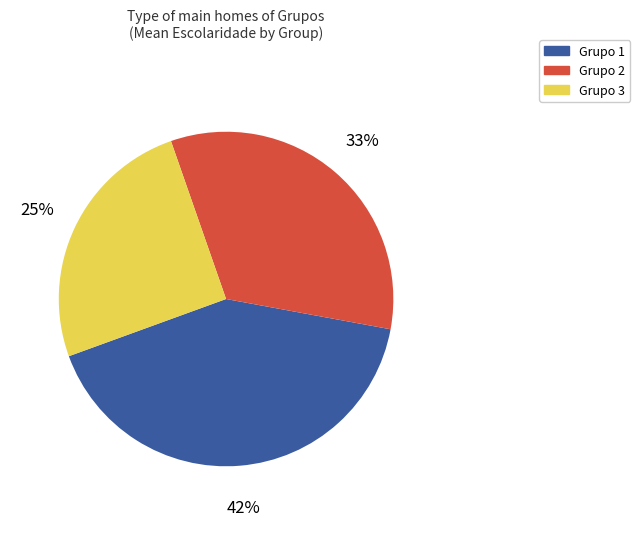

To the nearest percent, what is the average slice percentage?

33%